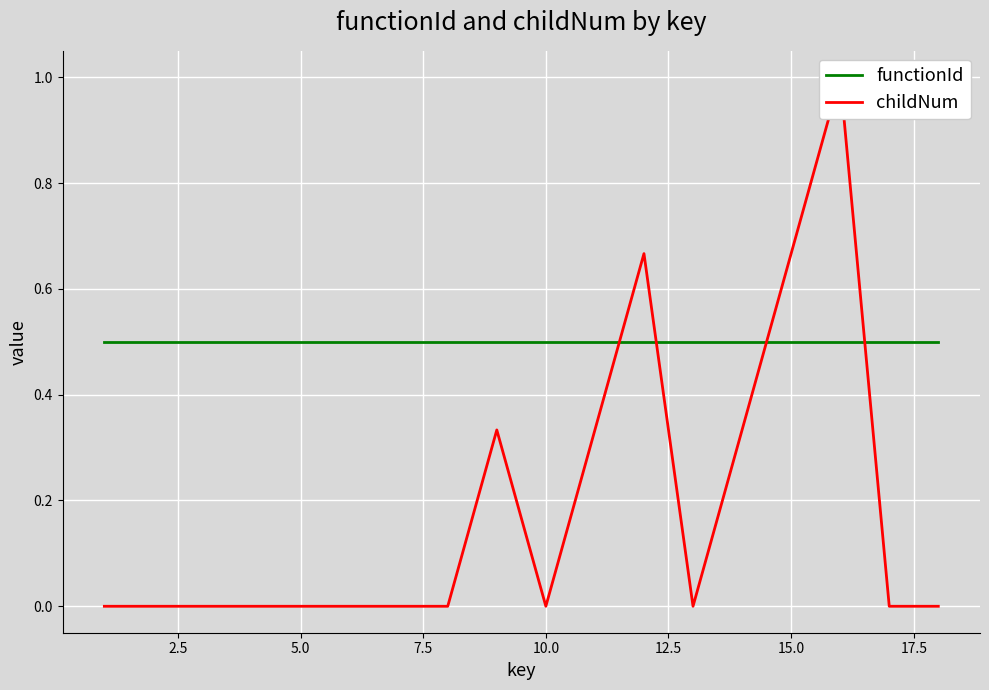

Which series has the largest total across all categories?

functionId